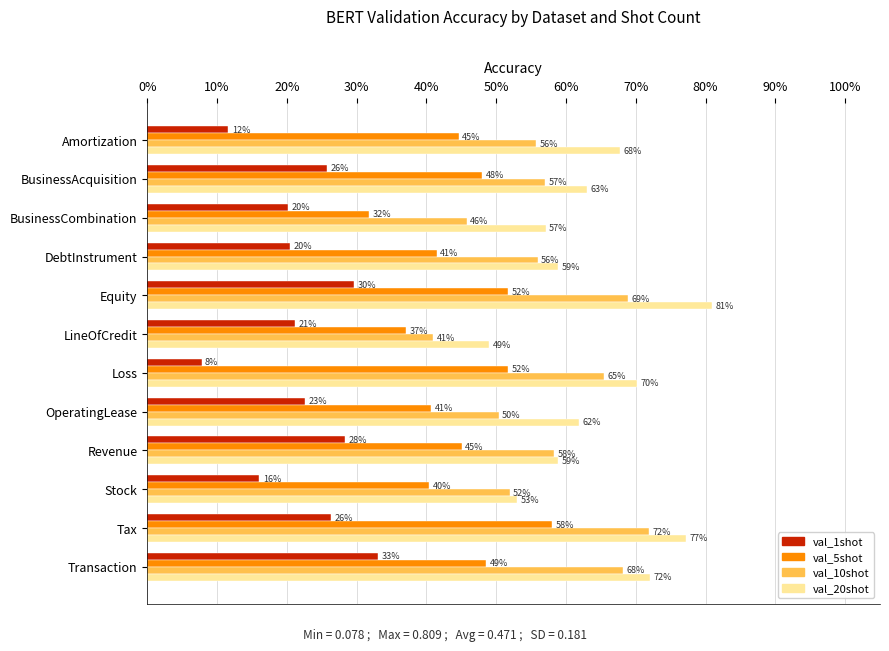

What are all the series names shown in the legend?

val_1shot, val_5shot, val_10shot, val_20shot